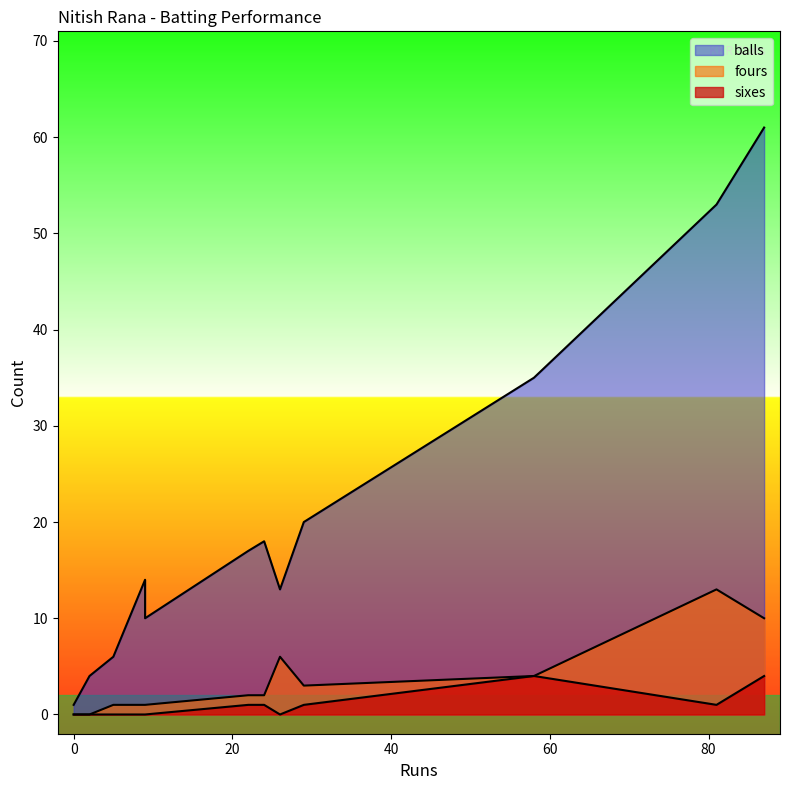

Where is fours nearest to the value 6?

26